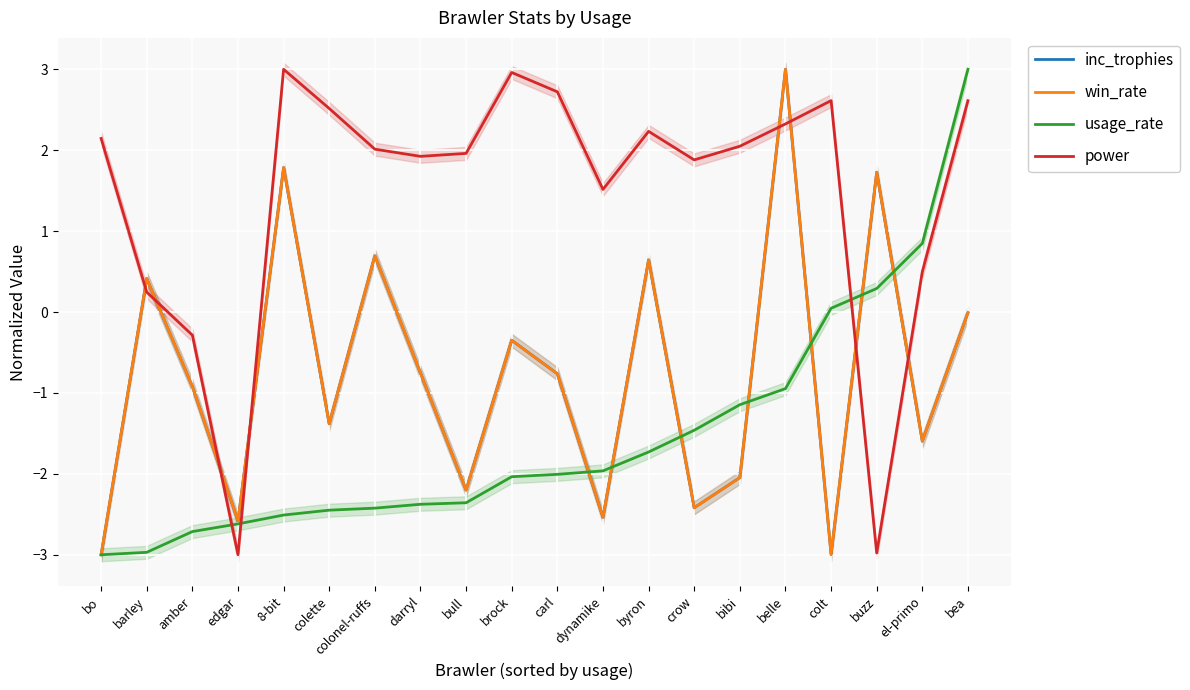

Reading left to right, transcribe all the data shown in this chart.

inc_trophies: bo=-3.0	barley=0.4	amber=-0.9	edgar=-2.6	8-bit=1.8	colette=-1.4	colonel-ruffs=0.7	darryl=-0.8	bull=-2.2	brock=-0.3	carl=-0.8	dynamike=-2.5	byron=0.6	crow=-2.4	bibi=-2.0	belle=3.0	colt=-3.0	buzz=1.7	el-primo=-1.6	bea=-0.0
win_rate: bo=-3.0	barley=0.4	amber=-0.9	edgar=-2.6	8-bit=1.8	colette=-1.4	colonel-ruffs=0.7	darryl=-0.8	bull=-2.2	brock=-0.3	carl=-0.8	dynamike=-2.5	byron=0.6	crow=-2.4	bibi=-2.0	belle=3.0	colt=-3.0	buzz=1.7	el-primo=-1.6	bea=-0.0
usage_rate: bo=-3.0	barley=-3.0	amber=-2.7	edgar=-2.6	8-bit=-2.5	colette=-2.4	colonel-ruffs=-2.4	darryl=-2.4	bull=-2.4	brock=-2.0	carl=-2.0	dynamike=-2.0	byron=-1.7	crow=-1.5	bibi=-1.1	belle=-0.9	colt=0.0	buzz=0.3	el-primo=0.8	bea=3.0
power: bo=2.1	barley=0.2	amber=-0.3	edgar=-3.0	8-bit=3.0	colette=2.5	colonel-ruffs=2.0	darryl=1.9	bull=2.0	brock=3.0	carl=2.7	dynamike=1.5	byron=2.2	crow=1.9	bibi=2.0	belle=2.3	colt=2.6	buzz=-3.0	el-primo=0.5	bea=2.6